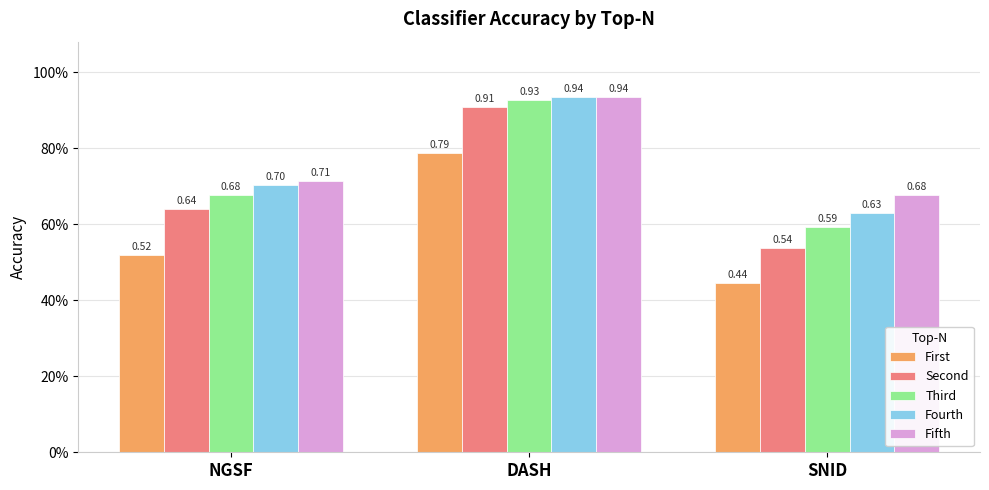

Are the bars horizontal?

No